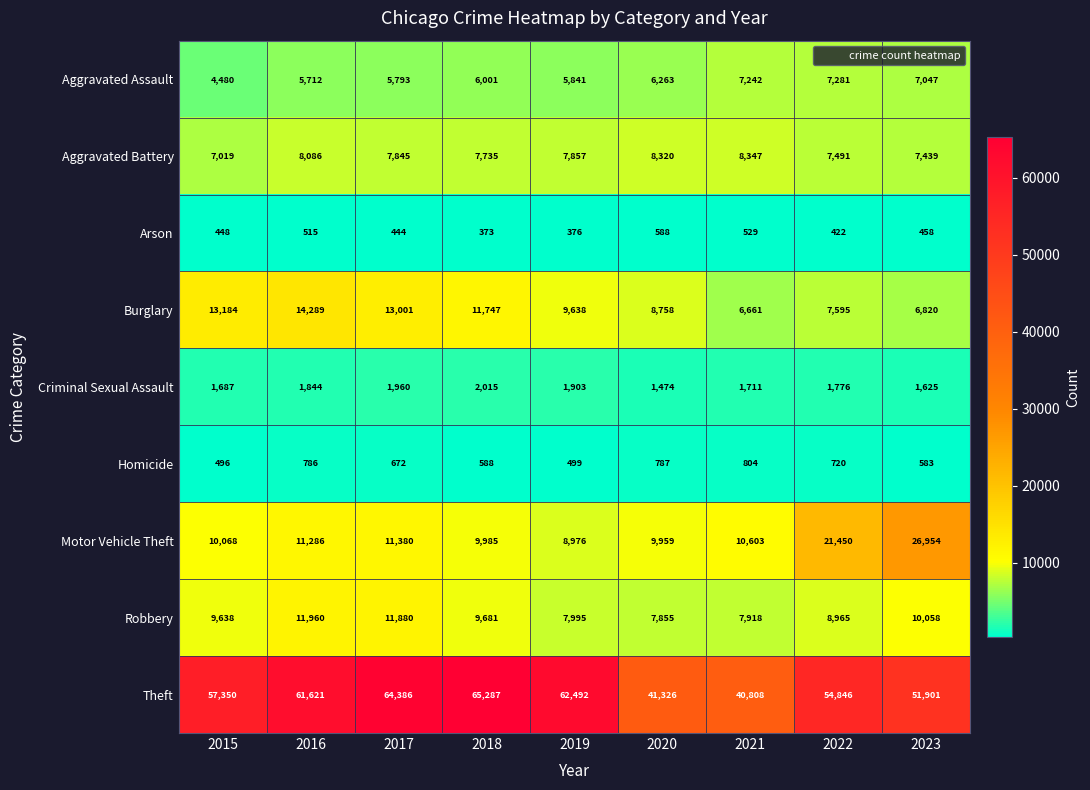

What is the minimum value shown in the chart?

373